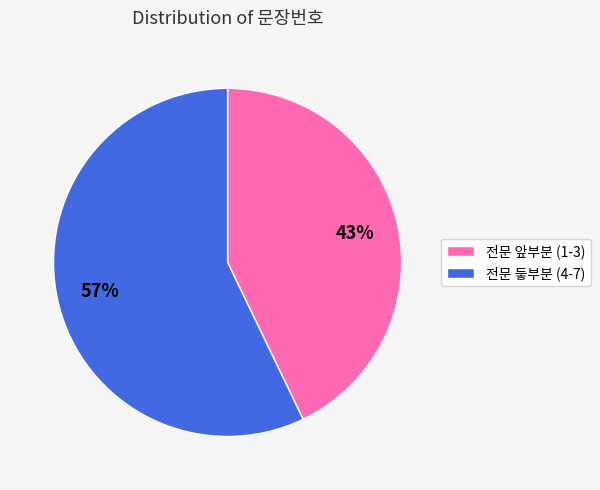

Which category has the smallest portion of the pie?

전문 앞부분 (1-3)